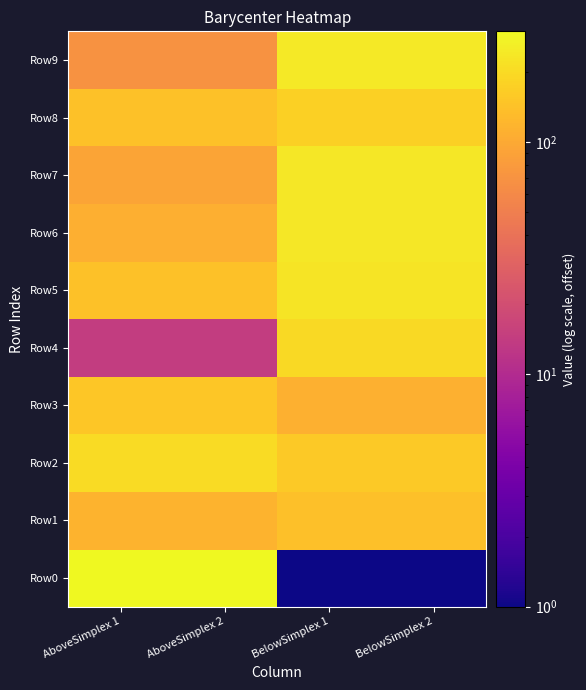

Rank the series at BelowSimplex 1 from lowest to highest value.

Row0, Row3, Row1, Row2, Row8, Row4, Row5, Row7, Row6, Row9